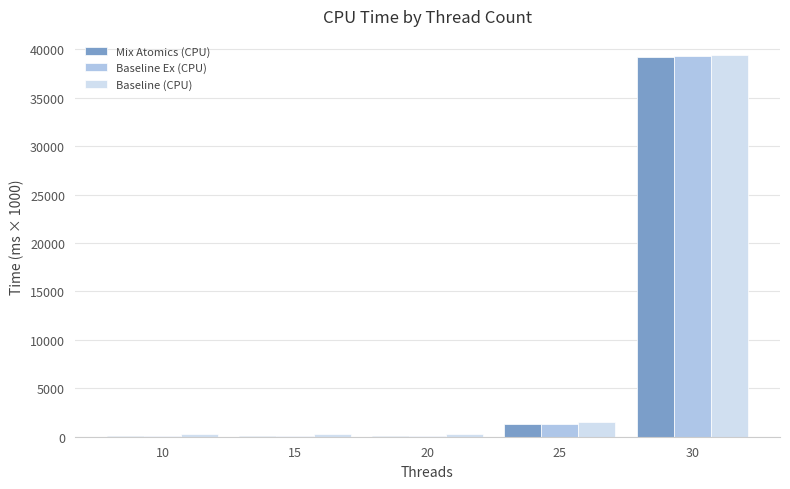

What is the sum of all Baseline (CPU) values?

41747.6